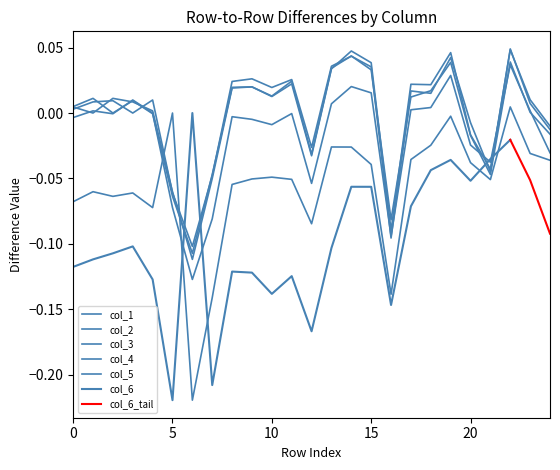

How many categories are shown in the chart?

25